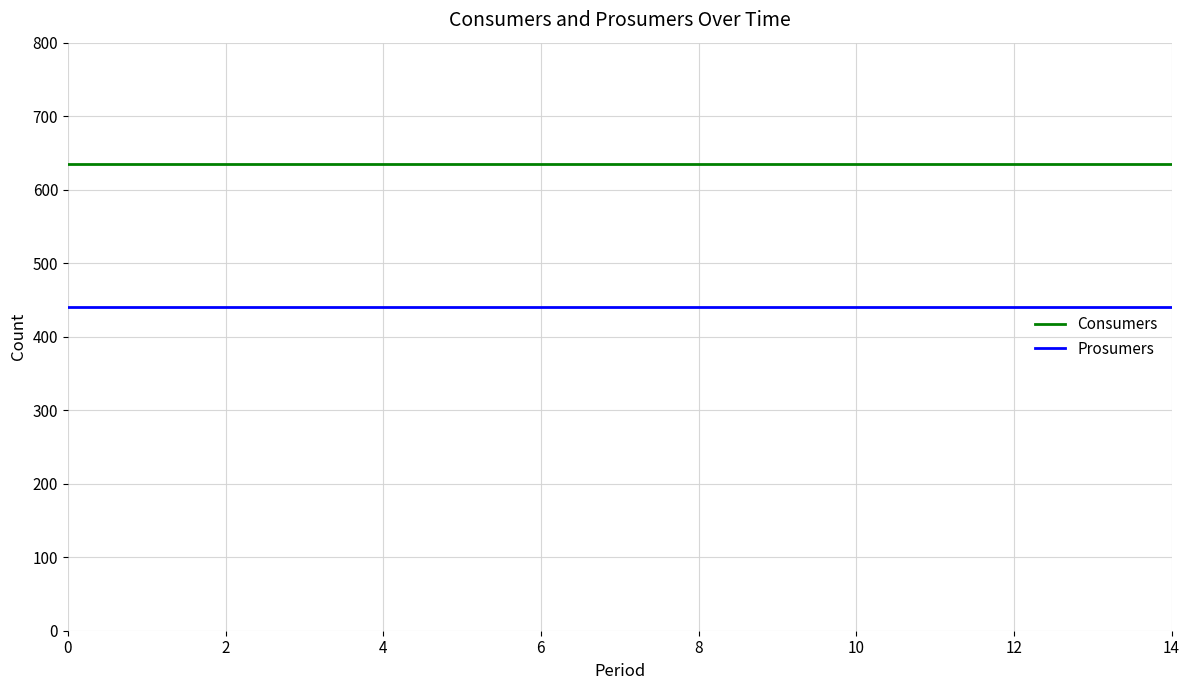

What is the smallest value displayed?

440